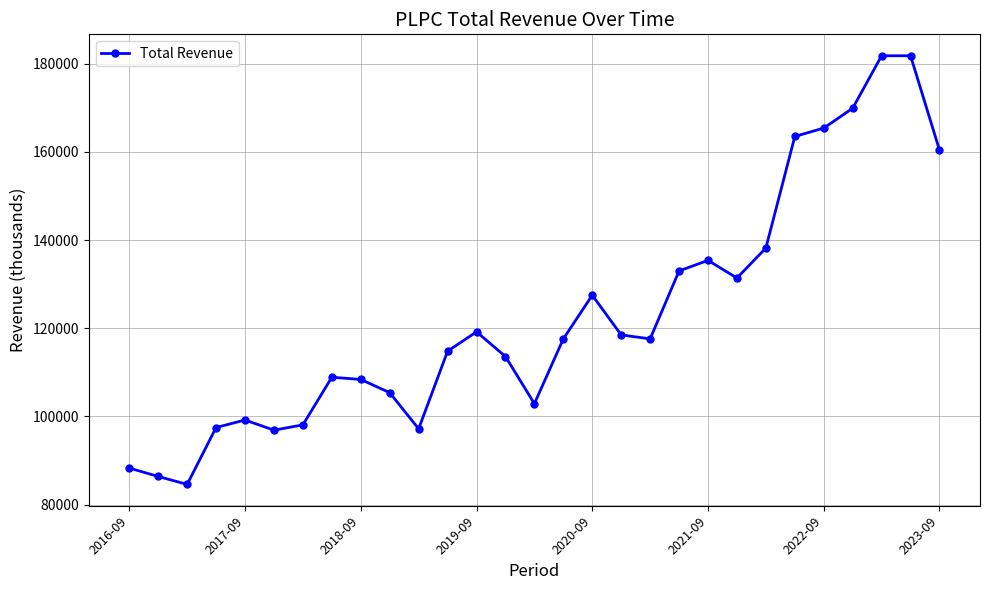

What is the value of the 25th point from the left?

165400